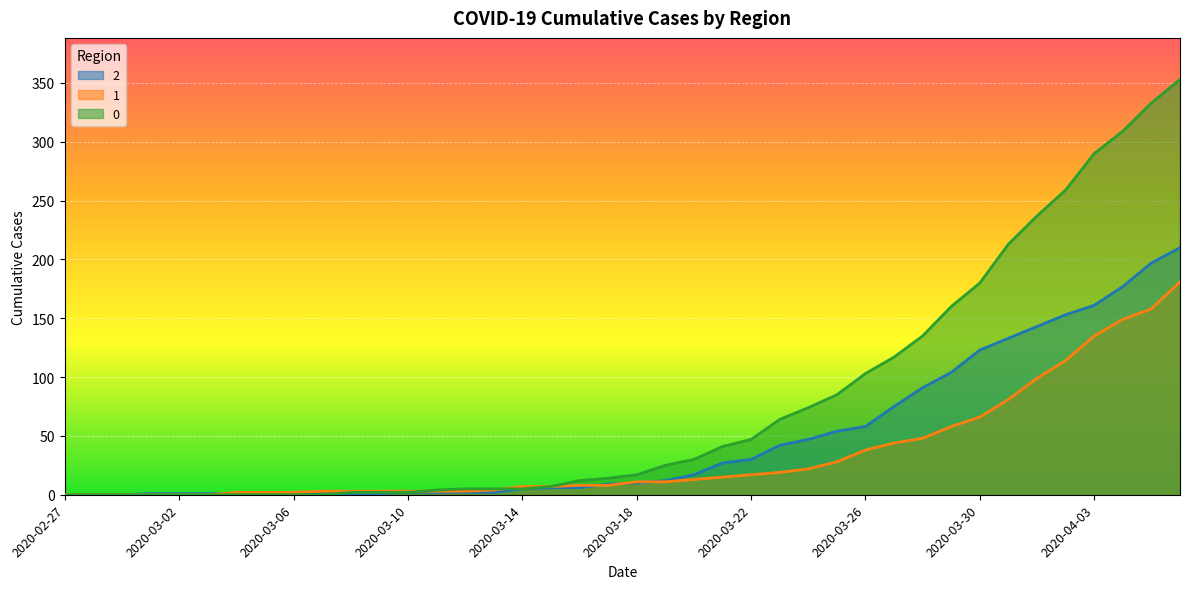

List the labels in order of 1 value, largest first.

2020-04-06, 2020-04-05, 2020-04-04, 2020-04-03, 2020-04-02, 2020-04-01, 2020-03-31, 2020-03-30, 2020-03-29, 2020-03-28, 2020-03-27, 2020-03-26, 2020-03-25, 2020-03-24, 2020-03-23, 2020-03-22, 2020-03-21, 2020-03-20, 2020-03-18, 2020-03-19, 2020-03-16, 2020-03-17, 2020-03-14, 2020-03-15, 2020-03-13, 2020-03-07, 2020-03-08, 2020-03-09, 2020-03-10, 2020-03-11, 2020-03-12, 2020-03-04, 2020-03-05, 2020-03-06, 2020-02-27, 2020-02-28, 2020-02-29, 2020-03-01, 2020-03-02, 2020-03-03